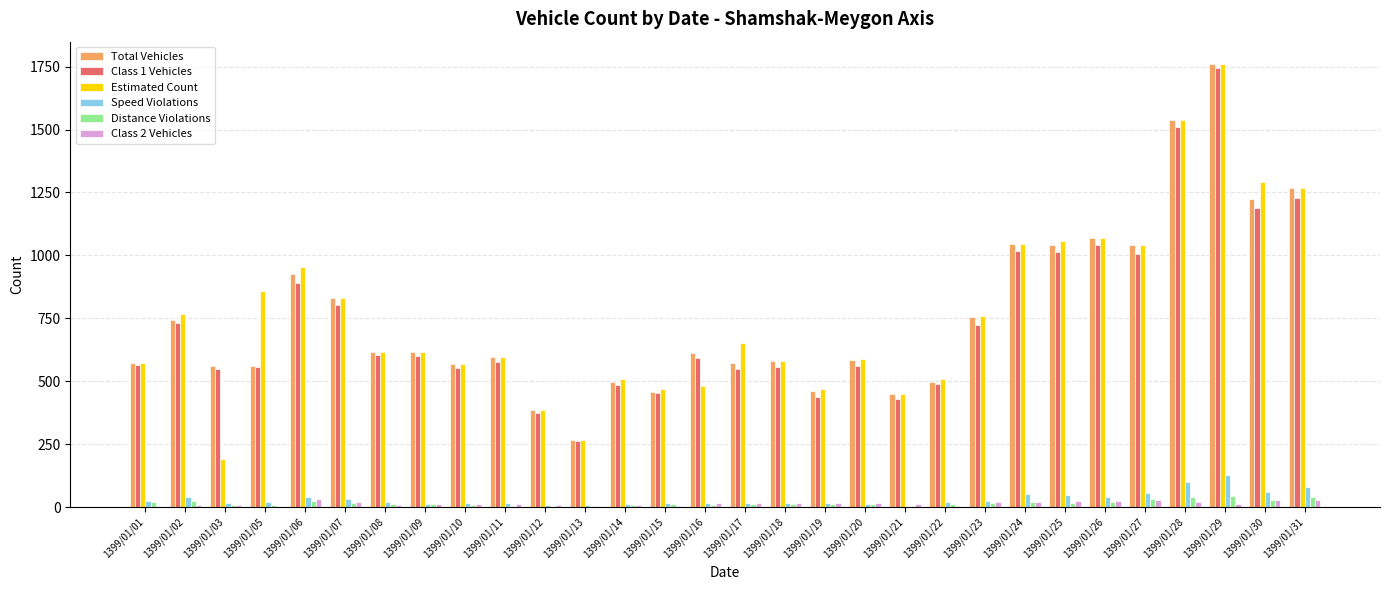

At which label does Class 1 Vehicles reach its peak?

1399/01/29